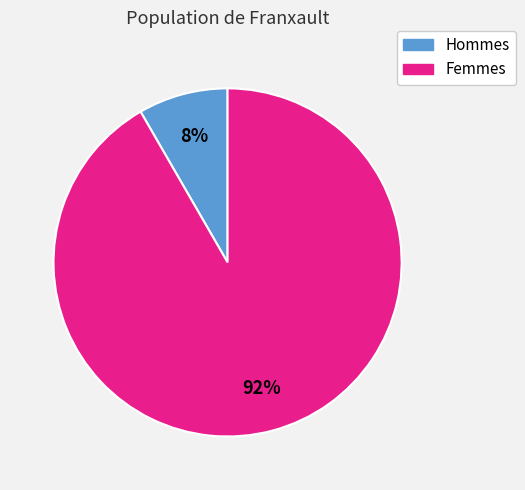

To the nearest percent, what is the average slice percentage?

50%